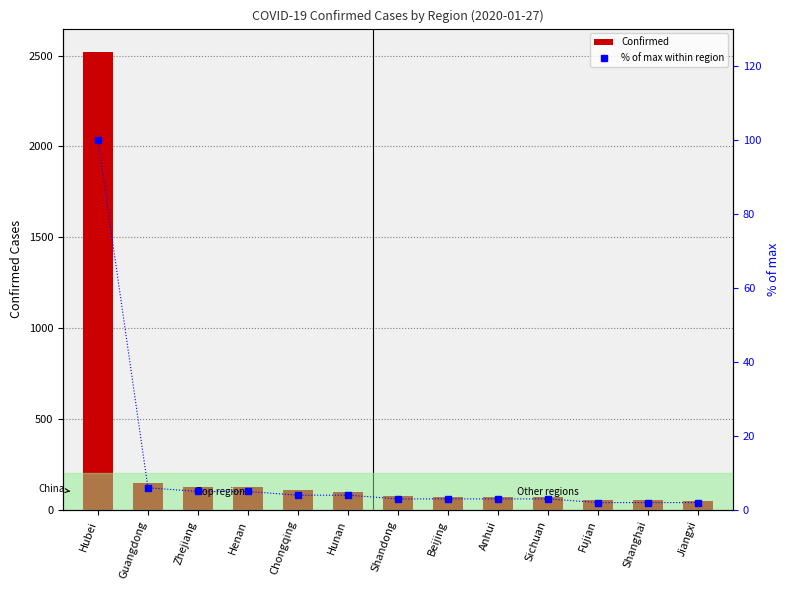

Rank the series by their maximum value, from highest to lowest.

Confirmed, % of max within region